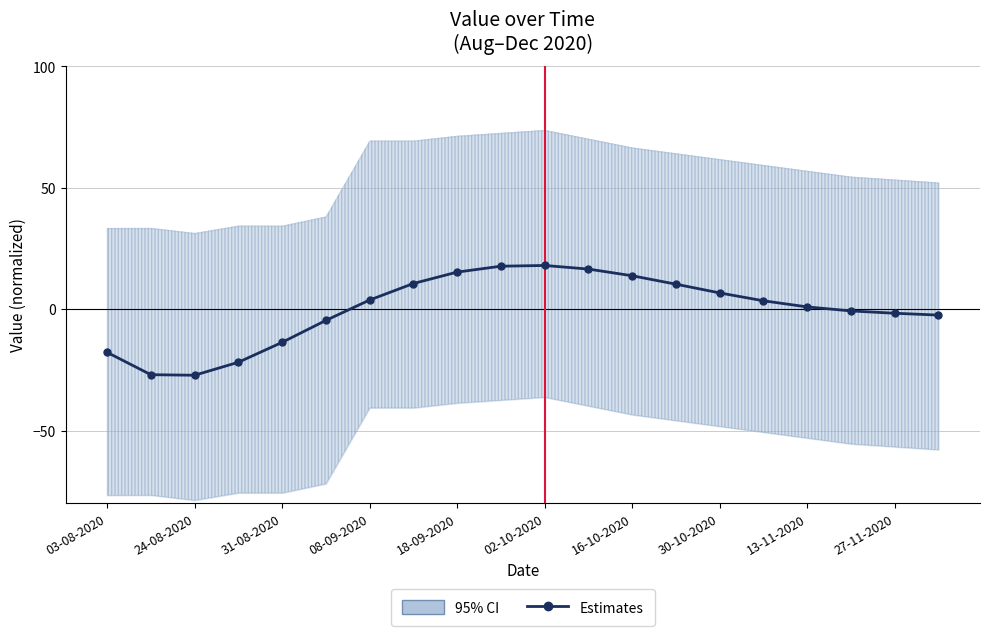

What is the minimum value shown in the chart?

-27.2